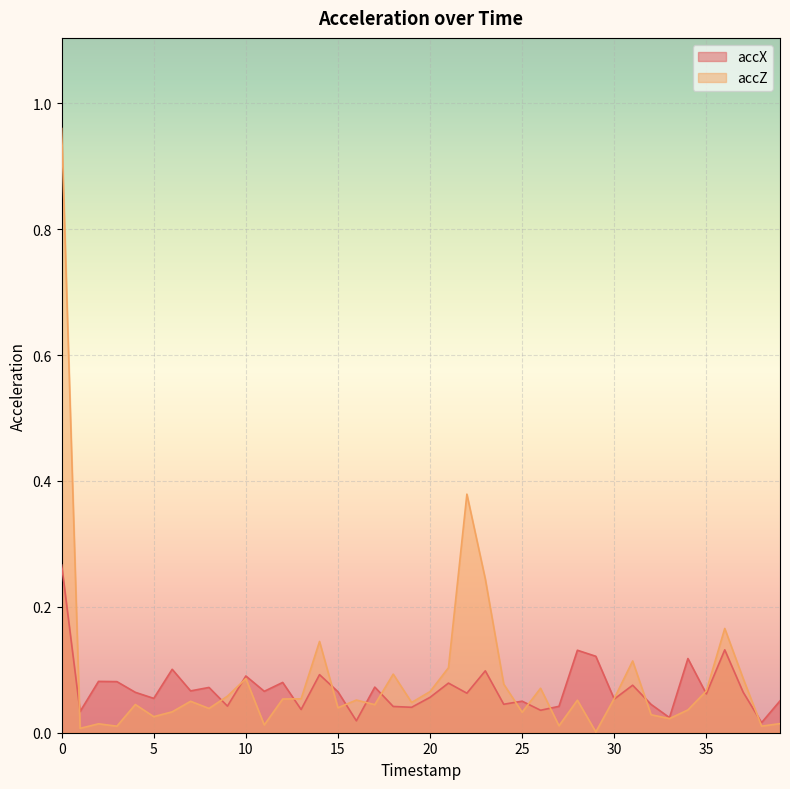

Which has a higher value, 27 or 1?

27